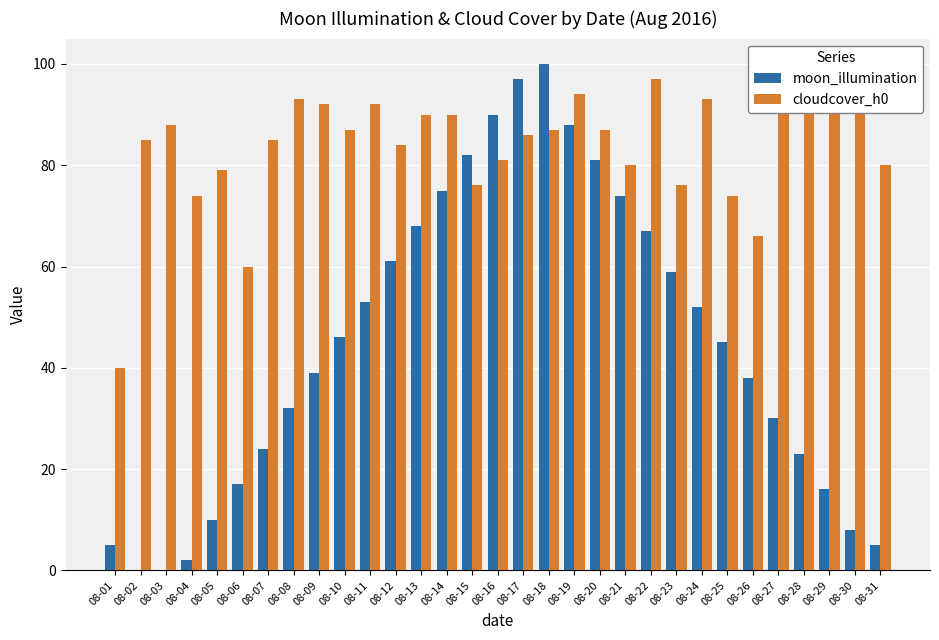

What are all the series names shown in the legend?

moon_illumination, cloudcover_h0